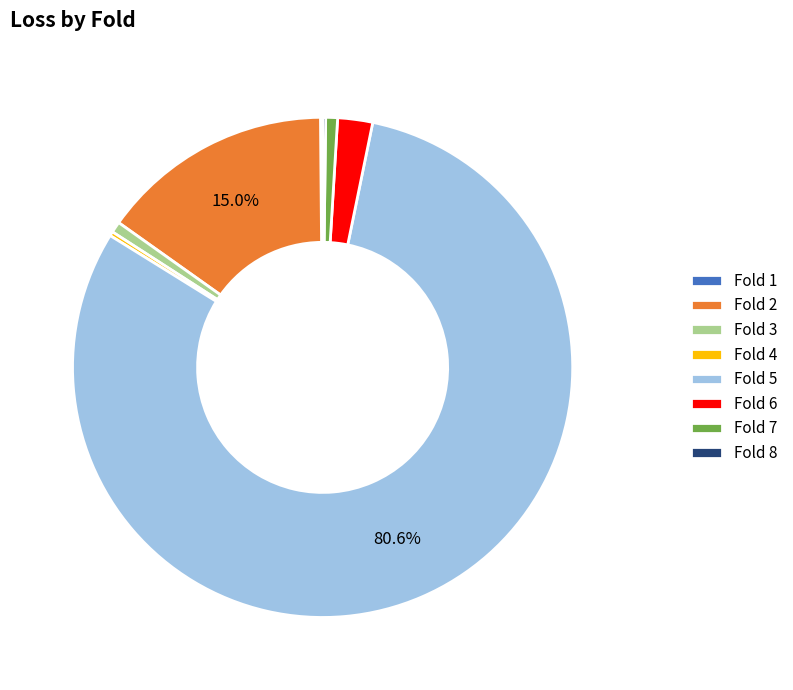

What is the largest slice in the pie chart?

Fold 5